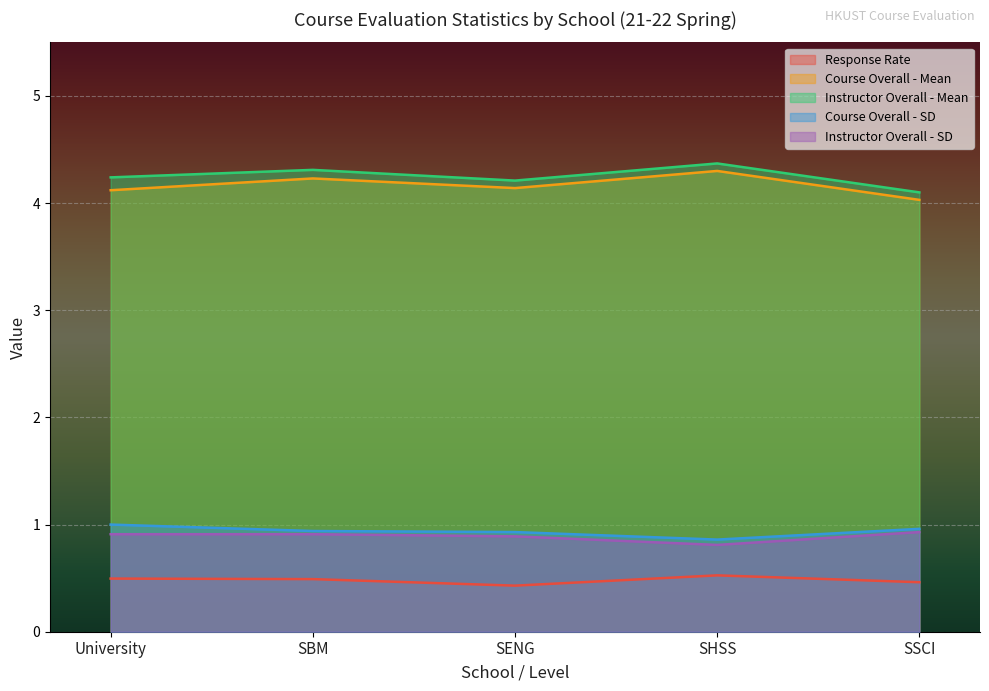

Reading left to right, list all the values displayed in this chart.

Response Rate: University=0.5	SBM=0.5	SENG=0.4	SHSS=0.5	SSCI=0.5
Course Overall - Mean: University=4.1	SBM=4.2	SENG=4.1	SHSS=4.3	SSCI=4.0
Instructor Overall - Mean: University=4.2	SBM=4.3	SENG=4.2	SHSS=4.4	SSCI=4.1
Course Overall - SD: University=1.0	SBM=0.9	SENG=0.9	SHSS=0.9	SSCI=1.0
Instructor Overall - SD: University=0.9	SBM=0.9	SENG=0.9	SHSS=0.8	SSCI=0.9